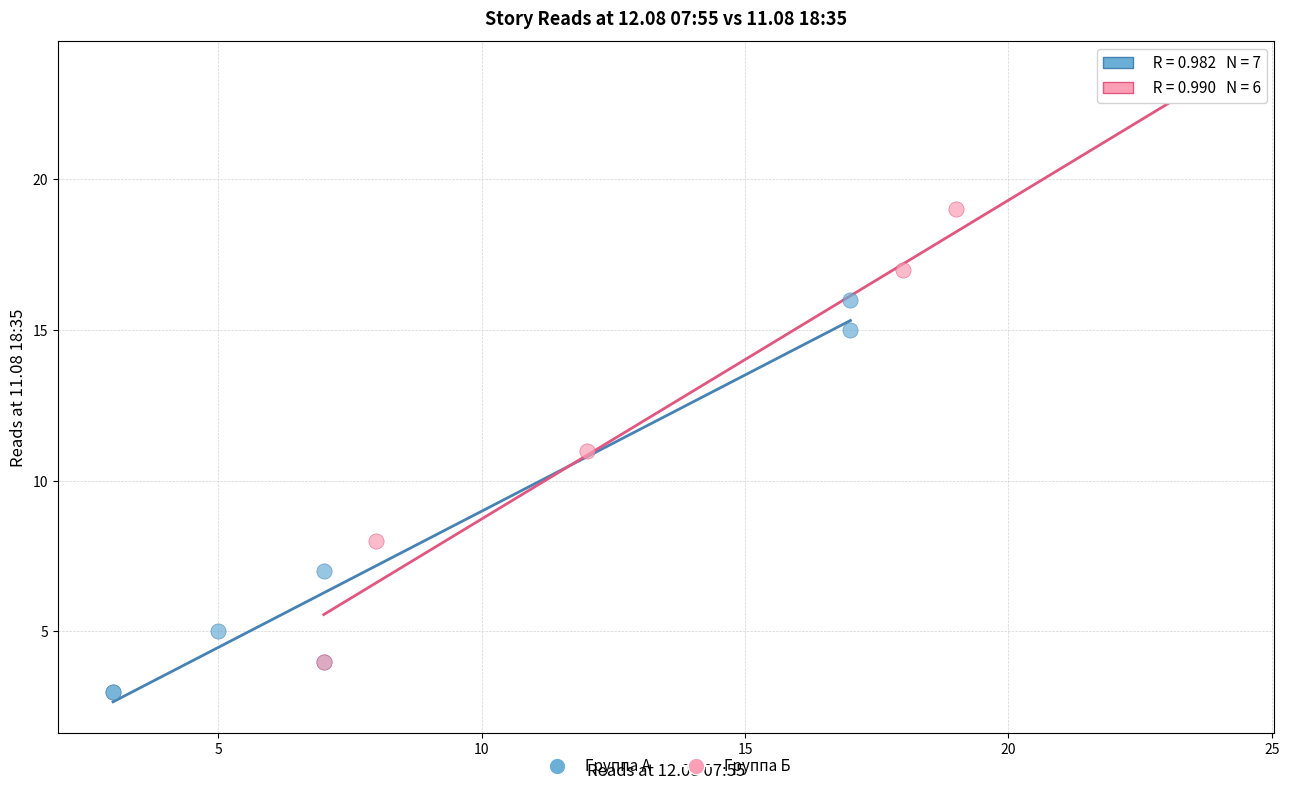

Which series reaches the minimum Y coordinate?

Группа А